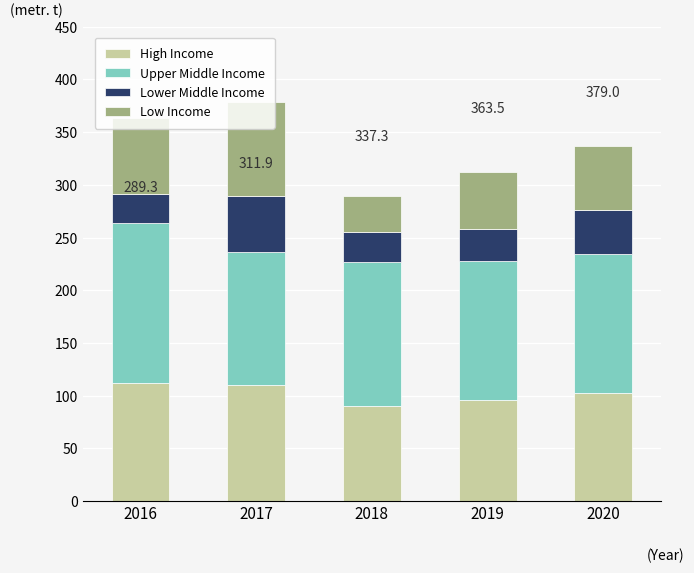

What is the maximum value for High Income?

112.3